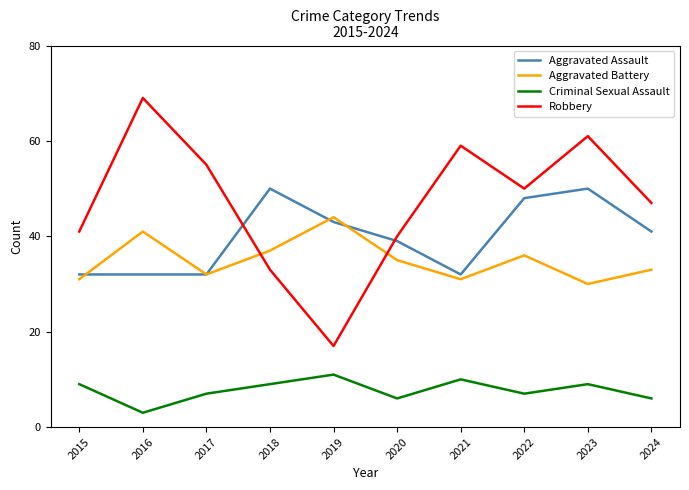

What is the average value of the Robbery series?

47